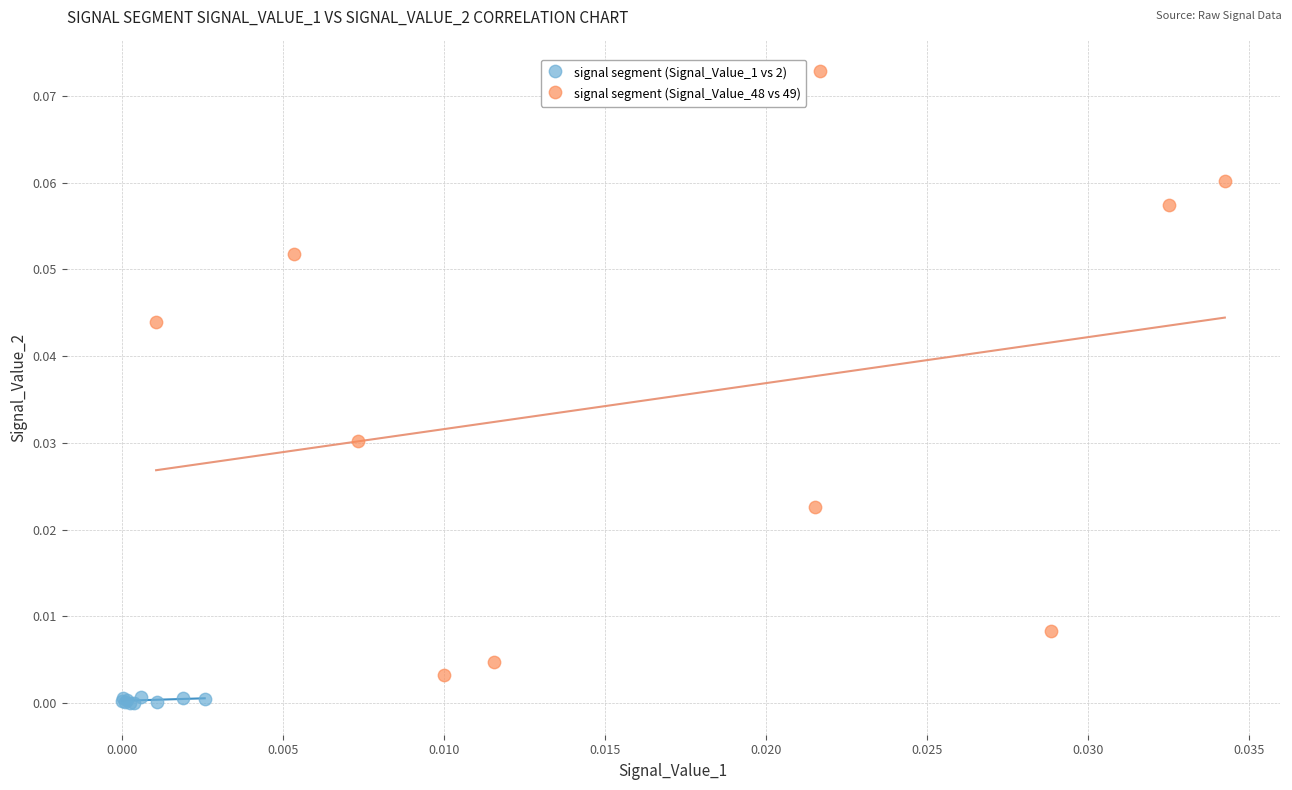

Which series reaches the maximum Y coordinate?

signal segment (Signal_Value_48 vs 49)